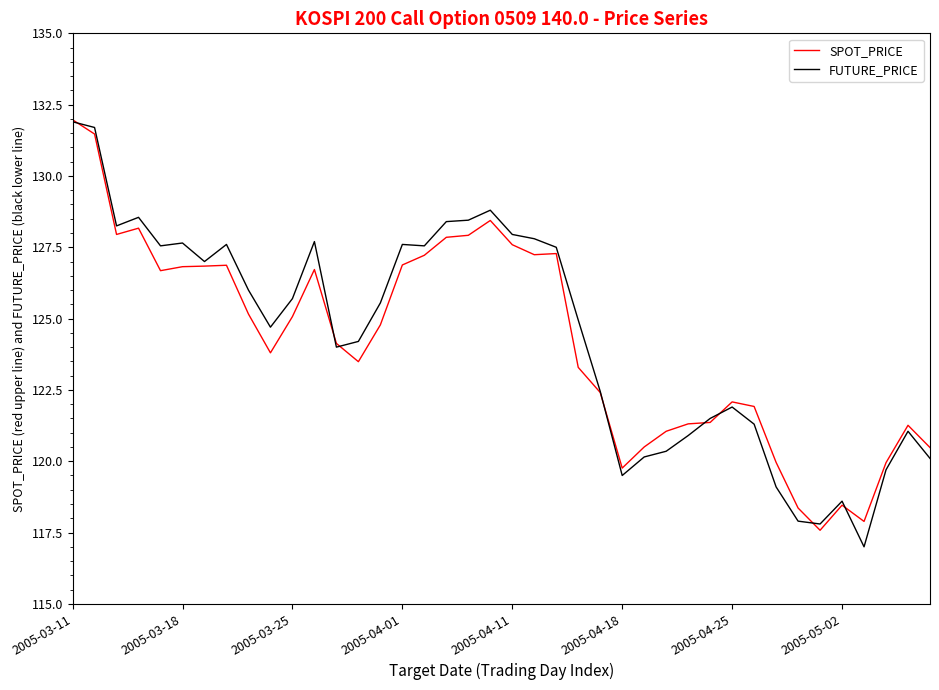

What is the greatest value displayed?

132.0